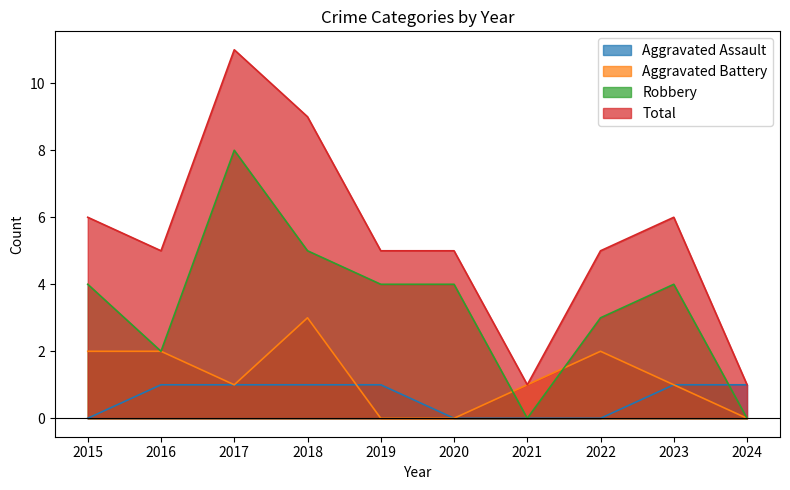

Reading left to right, transcribe all the data shown in this chart.

Aggravated Assault: 2015=0	2016=1	2017=1	2018=1	2019=1	2020=0	2021=0	2022=0	2023=1	2024=1
Aggravated Battery: 2015=2	2016=2	2017=1	2018=3	2019=0	2020=0	2021=1	2022=2	2023=1	2024=0
Robbery: 2015=4	2016=2	2017=8	2018=5	2019=4	2020=4	2021=0	2022=3	2023=4	2024=0
Total: 2015=6	2016=5	2017=11	2018=9	2019=5	2020=5	2021=1	2022=5	2023=6	2024=1